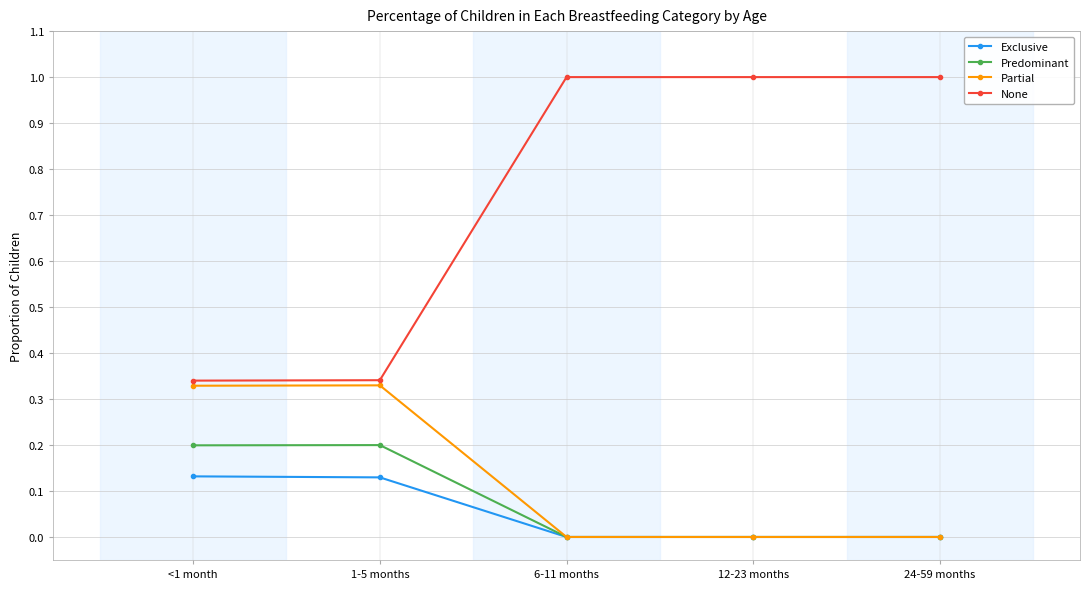

What is the highest value of the Predominant series?

0.2